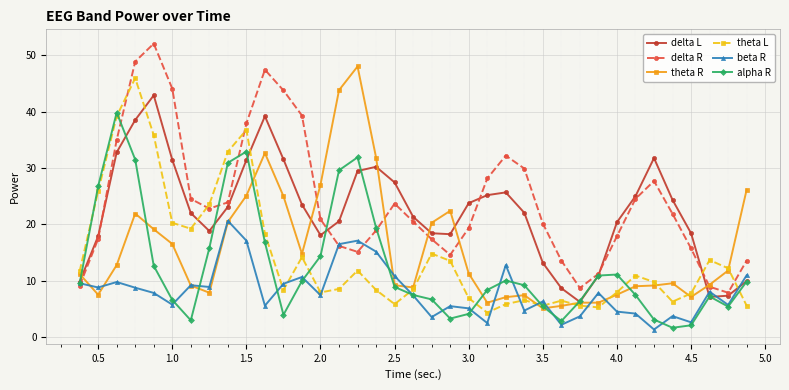

What is the maximum value shown in the chart?

52.1